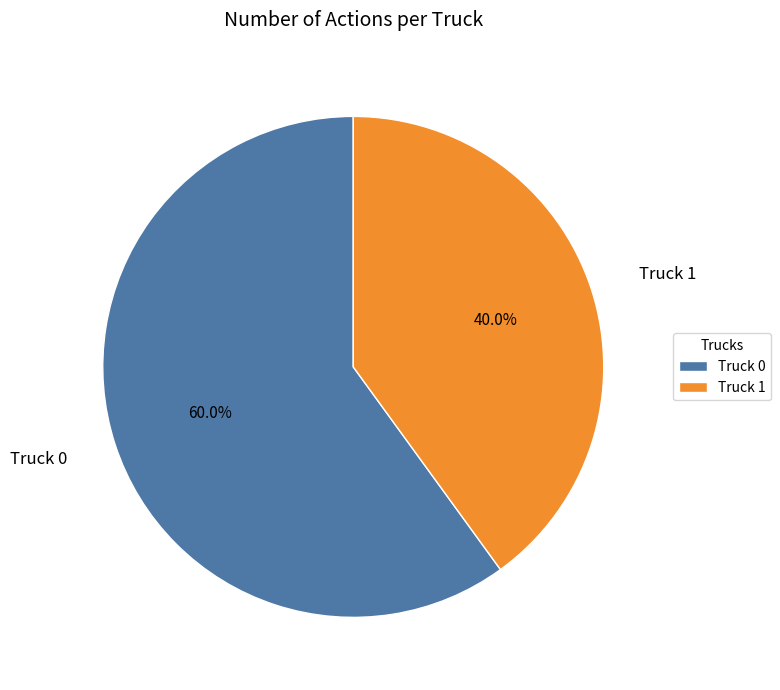

Between Truck 1 and Truck 0, which is larger?

Truck 0